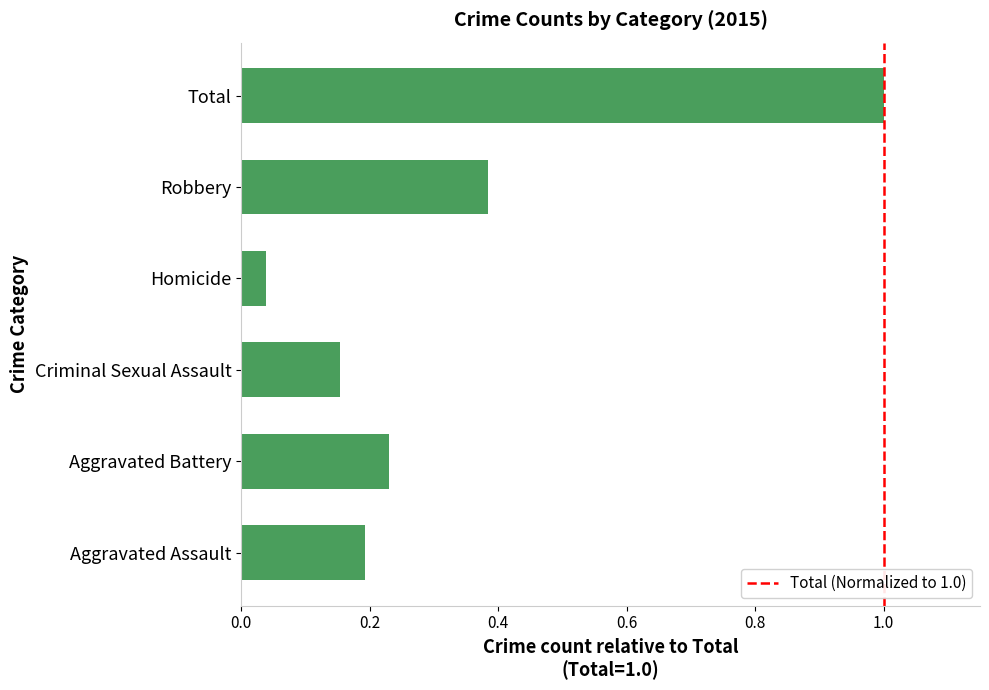

Are the bars grouped side by side (vs. stacked)?

No